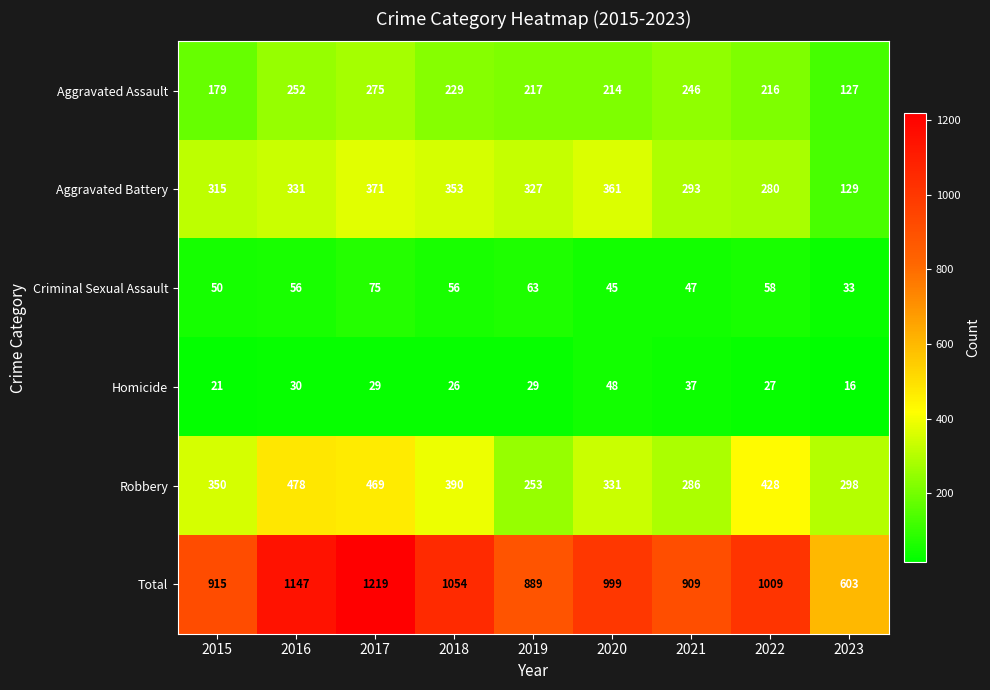

The value of Aggravated Assault at 2018 is 229. True or false?

True